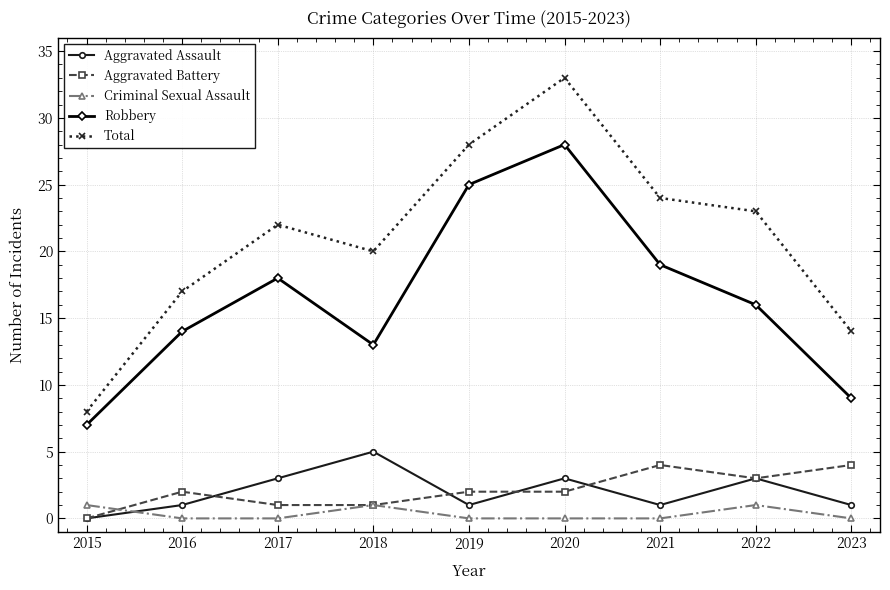

How many series are shown in this chart?

5